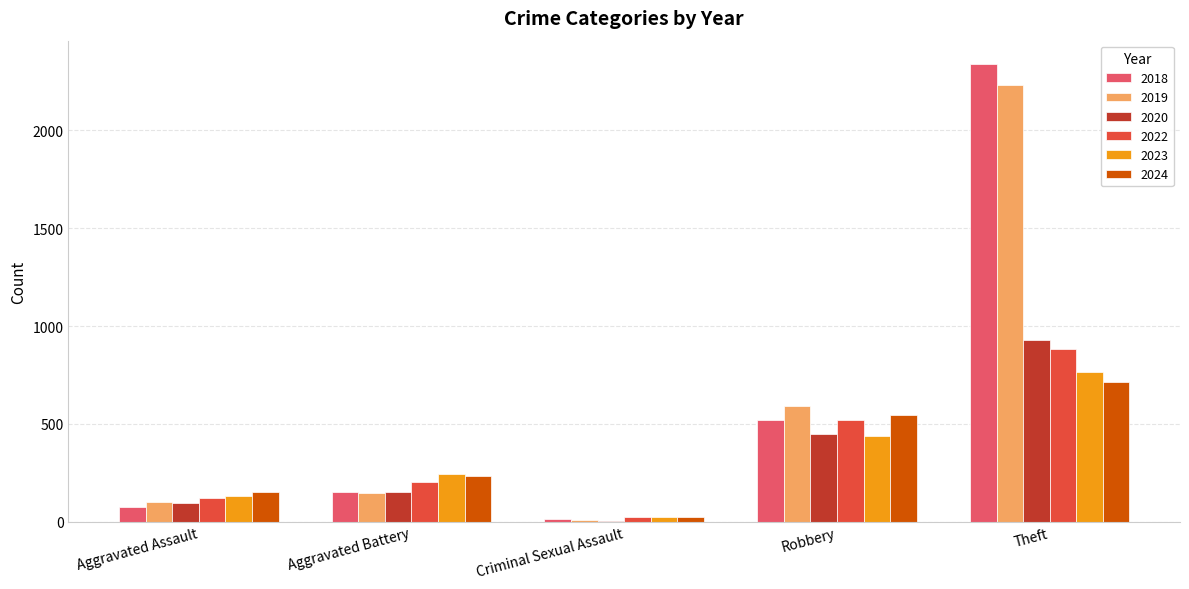

Between Robbery and Theft, which series saw the biggest shift?

2018